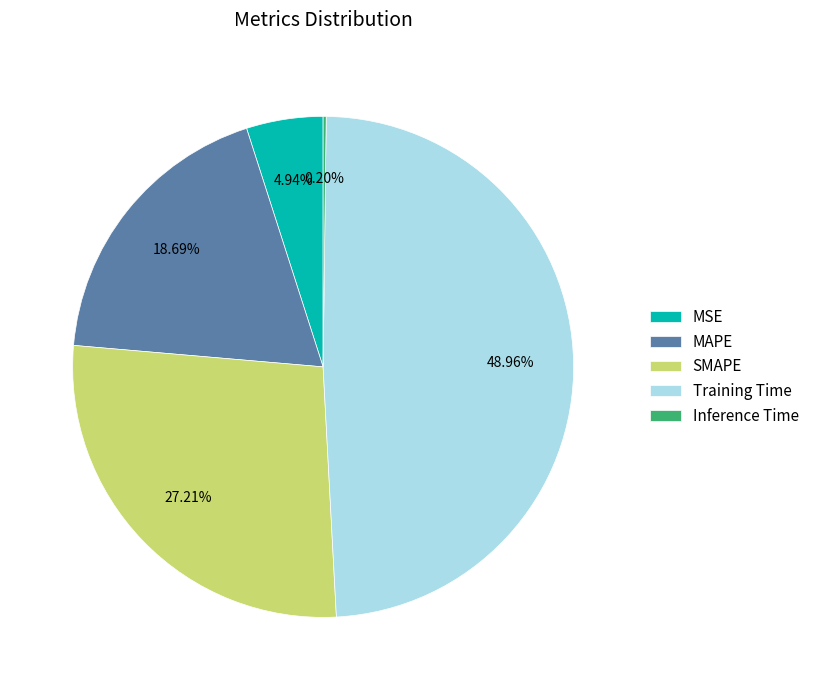

True or false: MAPE accounts for 19% of the total.

True